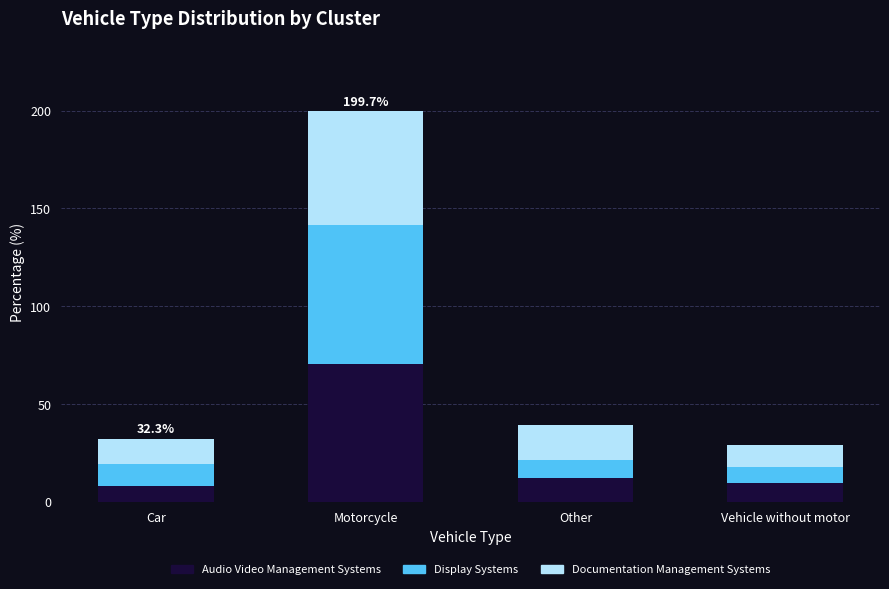

What is the sum of all Audio Video Management Systems values?

100.0